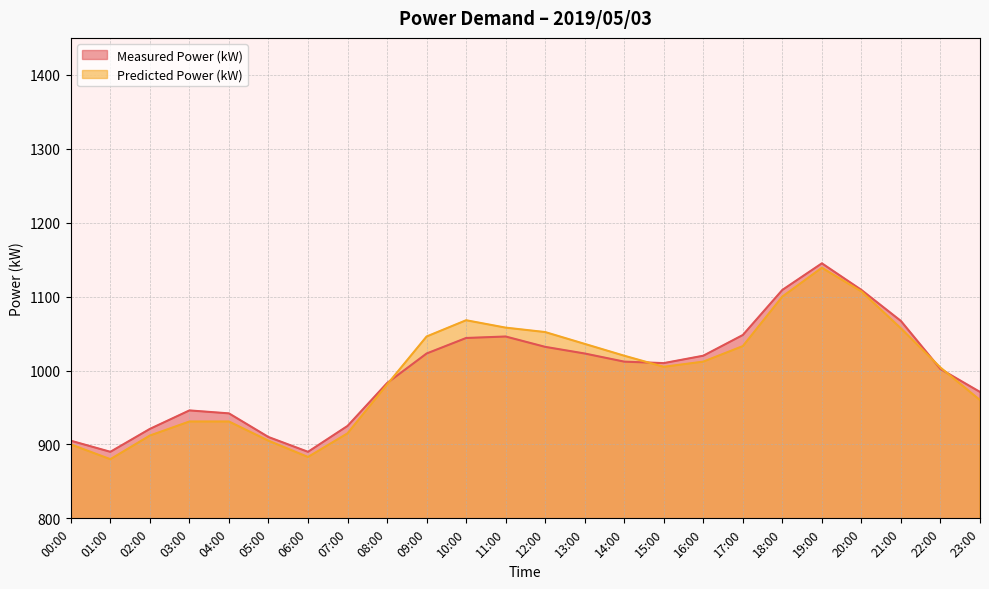

What are all the series names shown in the legend?

Measured Power (kW), Predicted Power (kW)